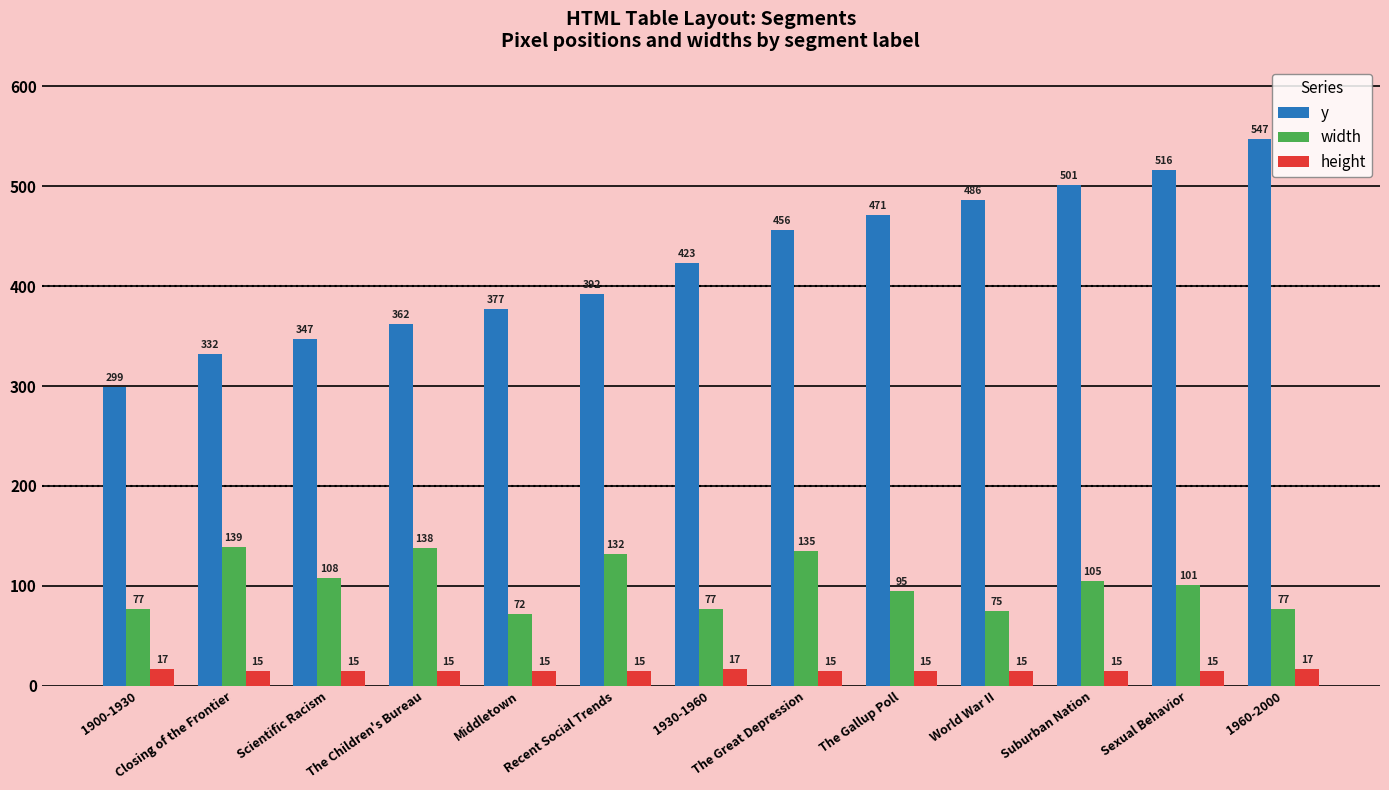

What is the label of the 12th bar from the right?

Closing of the Frontier